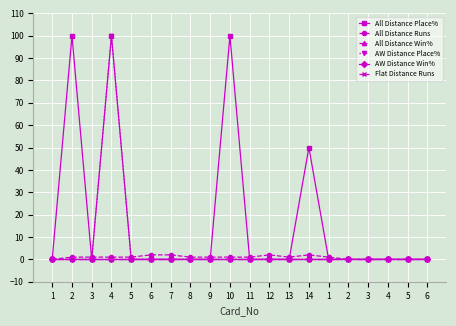

What is the spread (max minus min) of values at 6?

2